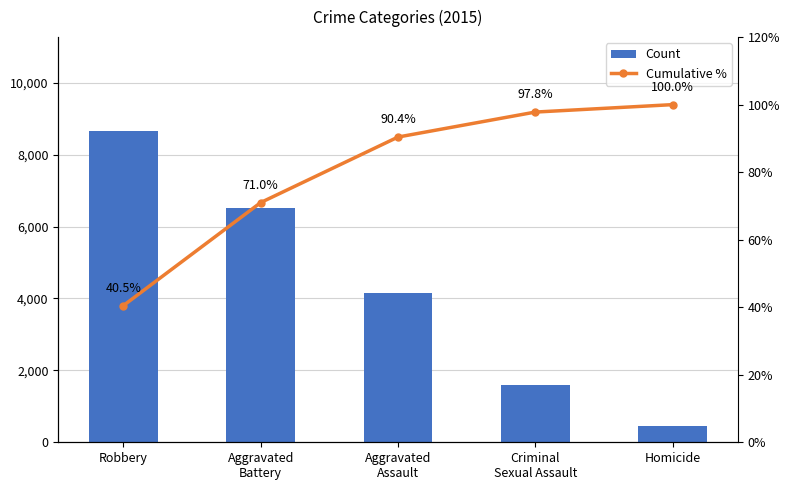

What is the difference between the maximum and minimum values in the Cumulative % series?

59.5